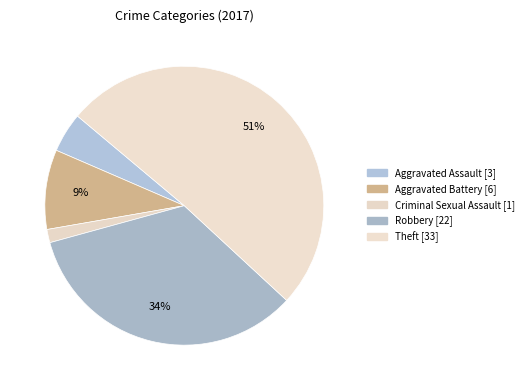

Is there any slice that represents more than half of the pie?

Yes